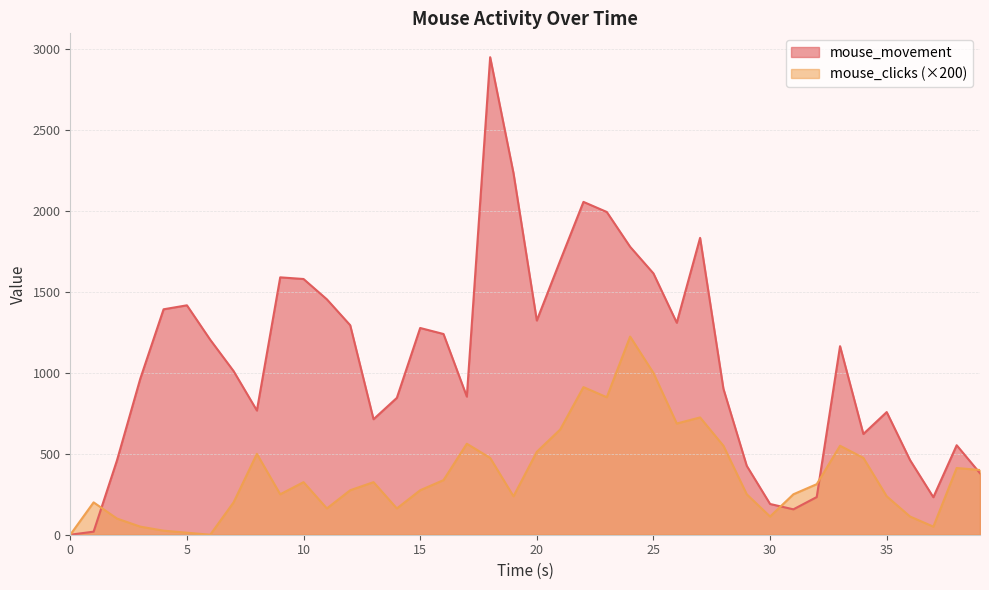

Is the value of mouse_clicks at 13.0 greater than the value of mouse_movement at 1.0?

Yes